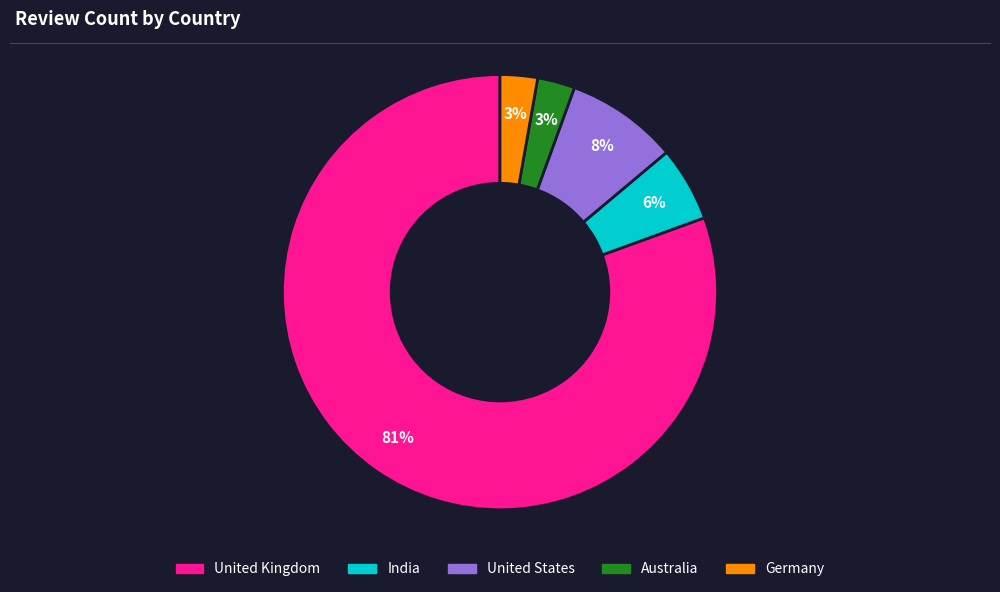

To the nearest percent, what is the average slice percentage?

20%